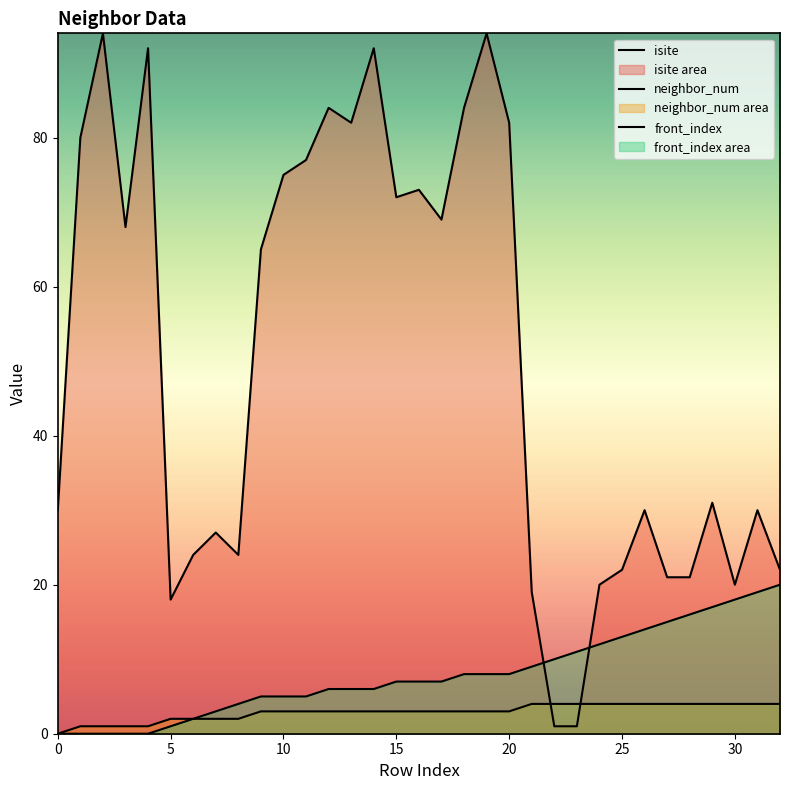

Count the neighbor_num values in the range 2 to 4.

28